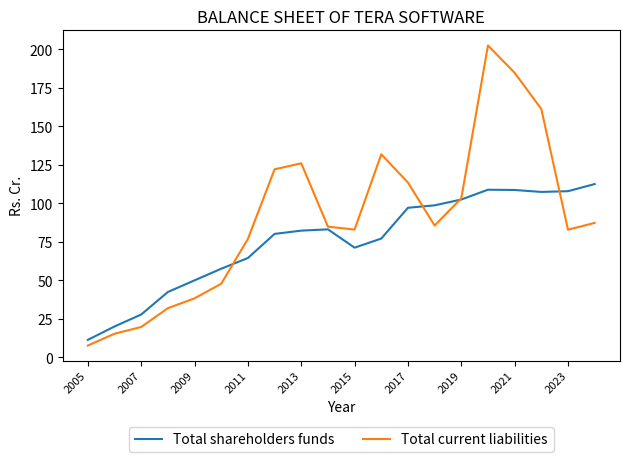

What is the maximum value for Total current liabilities?

202.4